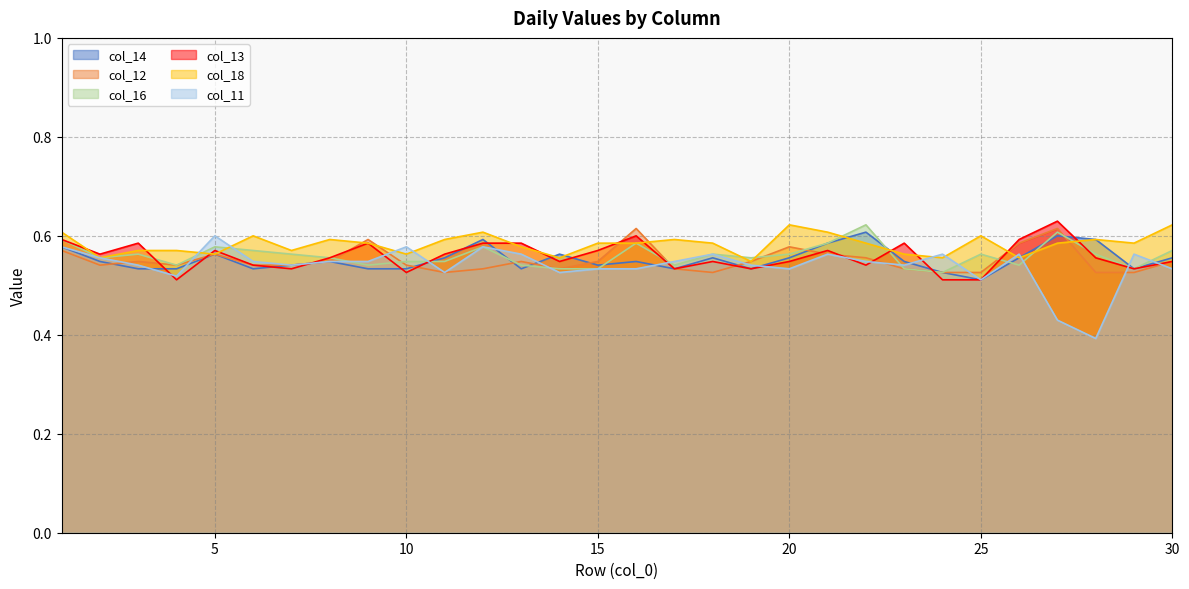

Reading right to left, what are all the values shown in this chart?

col_14: 0.6	0.5	0.6	0.6	0.6	0.5	0.5	0.5	0.6	0.6	0.6	0.5	0.6	0.5	0.5	0.5	0.6	0.5	0.6	0.6	0.5	0.5	0.5	0.5	0.5	0.6	0.5	0.5	0.5	0.6
col_12: 0.5	0.5	0.5	0.6	0.6	0.5	0.5	0.5	0.6	0.6	0.6	0.5	0.5	0.5	0.6	0.5	0.5	0.5	0.5	0.5	0.5	0.6	0.5	0.5	0.5	0.6	0.5	0.5	0.5	0.6
col_16: 0.6	0.5	0.6	0.6	0.5	0.6	0.5	0.5	0.6	0.6	0.6	0.6	0.6	0.5	0.6	0.5	0.5	0.5	0.6	0.5	0.5	0.5	0.6	0.6	0.6	0.6	0.5	0.6	0.6	0.6
col_13: 0.5	0.5	0.6	0.6	0.6	0.5	0.5	0.6	0.5	0.6	0.5	0.5	0.5	0.5	0.6	0.6	0.5	0.6	0.6	0.6	0.5	0.6	0.6	0.5	0.5	0.6	0.5	0.6	0.6	0.6
col_18: 0.6	0.6	0.6	0.6	0.6	0.6	0.6	0.6	0.6	0.6	0.6	0.5	0.6	0.6	0.6	0.6	0.6	0.6	0.6	0.6	0.6	0.6	0.6	0.6	0.6	0.6	0.6	0.6	0.6	0.6
col_11: 0.5	0.6	0.4	0.4	0.6	0.5	0.6	0.5	0.5	0.6	0.5	0.5	0.6	0.5	0.5	0.5	0.5	0.6	0.6	0.5	0.6	0.5	0.5	0.5	0.5	0.6	0.5	0.5	0.6	0.6